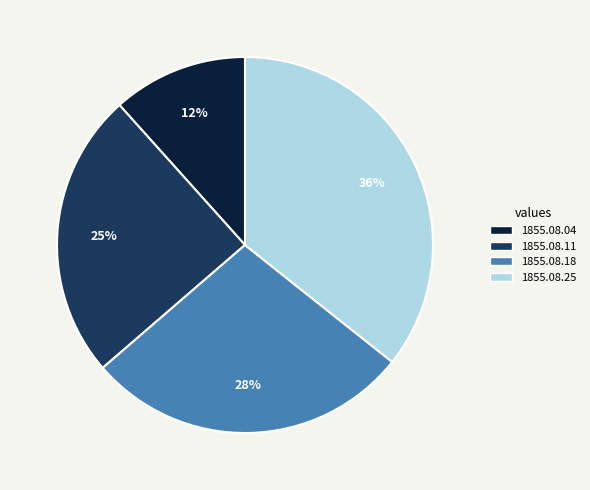

Do 1855.08.25 and 1855.08.11 together represent more than half of the pie?

Yes